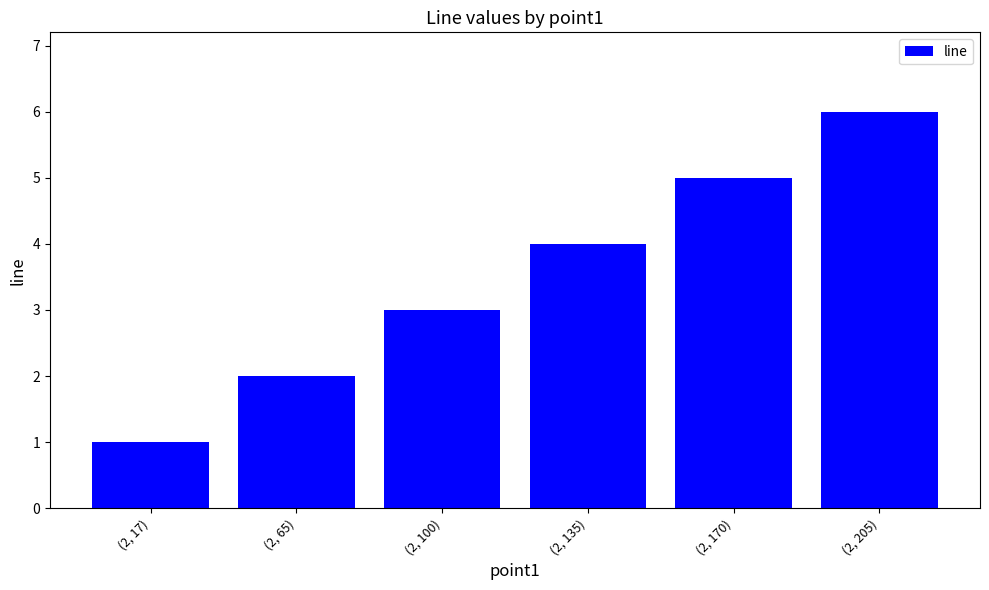

Rank the categories by value from lowest to highest.

(2, 17), (2, 65), (2, 100), (2, 135), (2, 170), (2, 205)